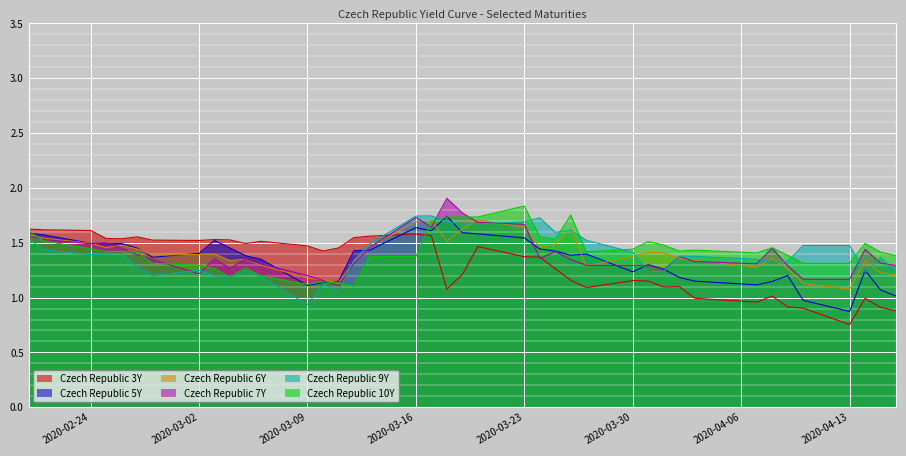

True or false: Czech Republic 6Y has a value of 0.3 at 2020-03-02.

False